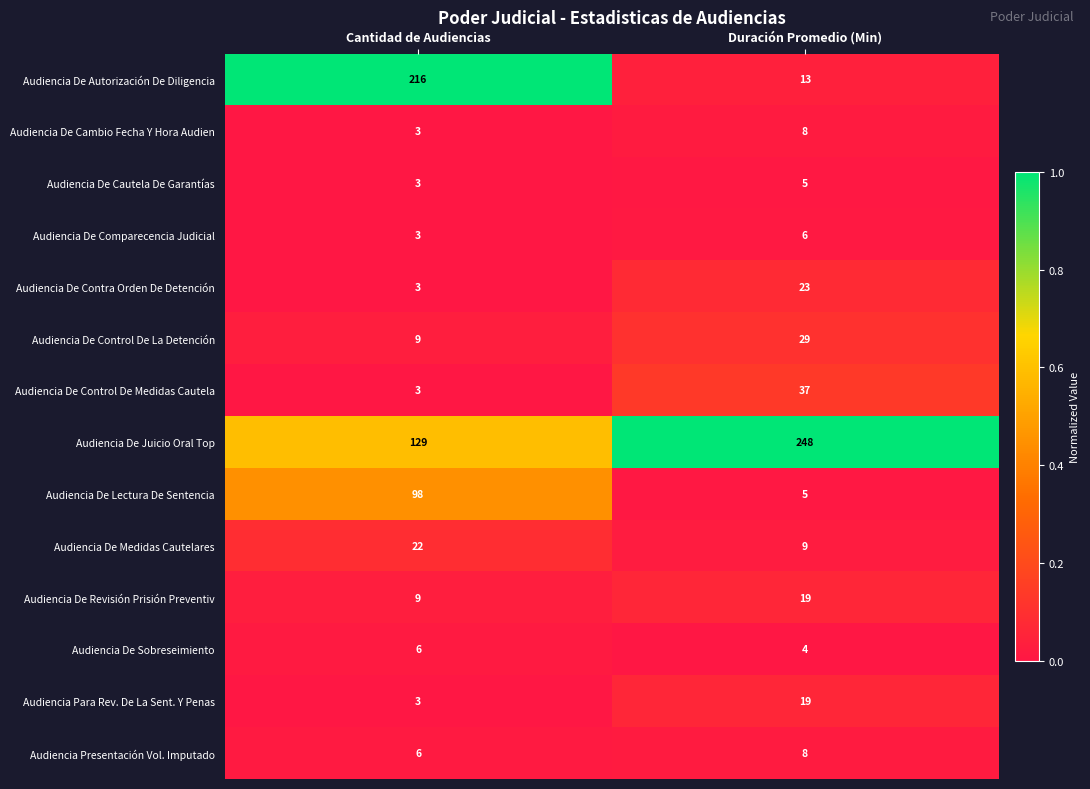

How many data points does each series have?

2